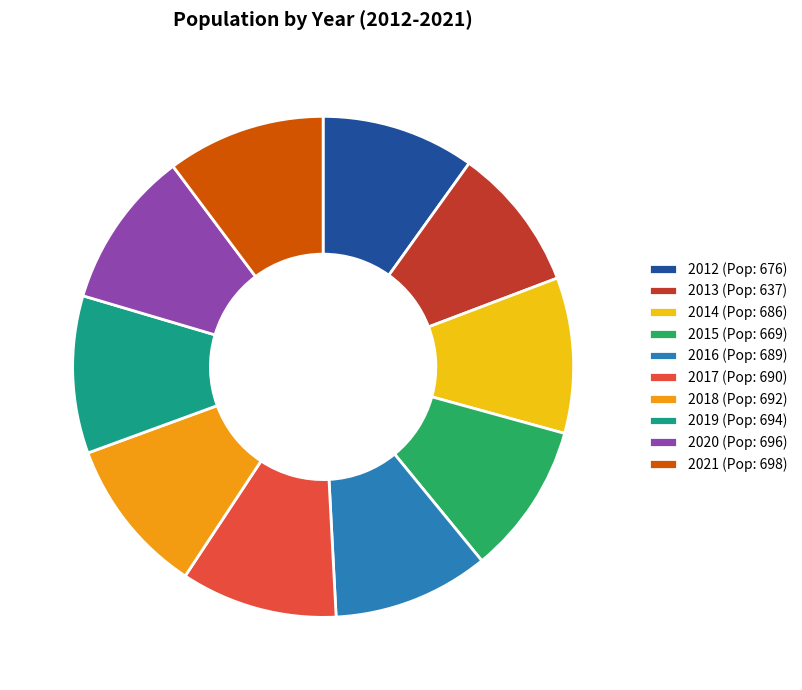

Does 2015 (Pop: 669) represent more than half of the total?

No